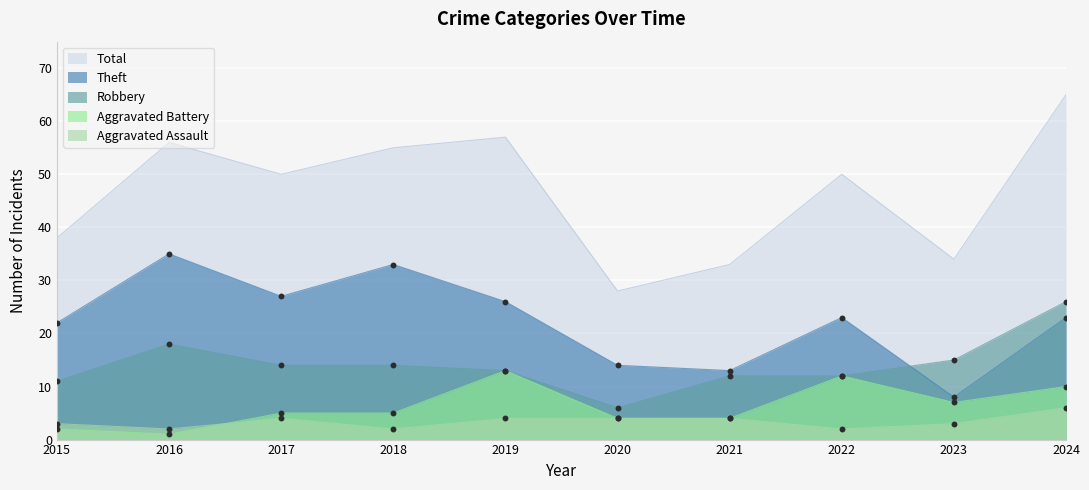

Which series has the widest spread of values?

Total